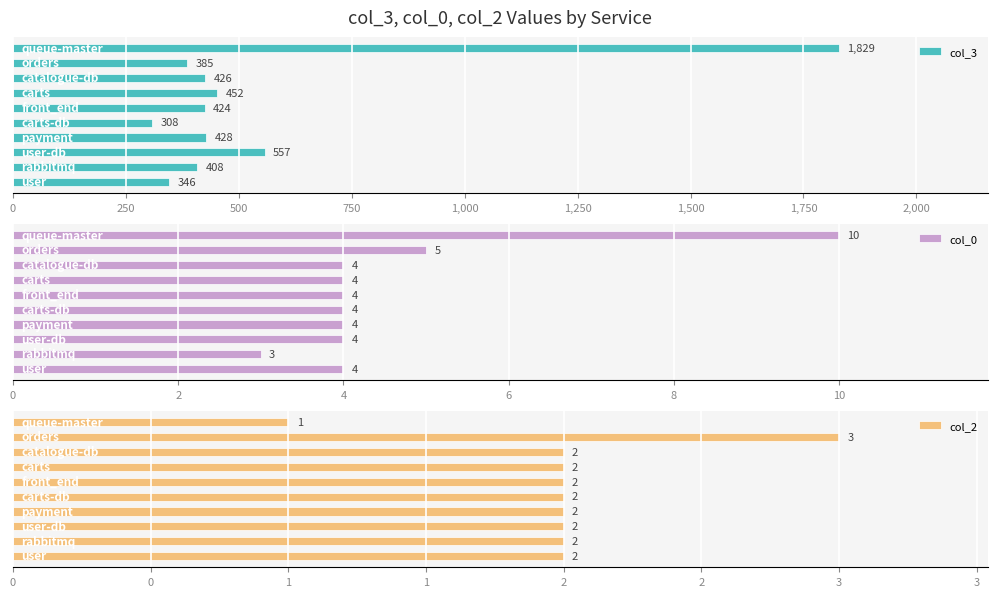

How many col_0 values are between 4 and 5?

8